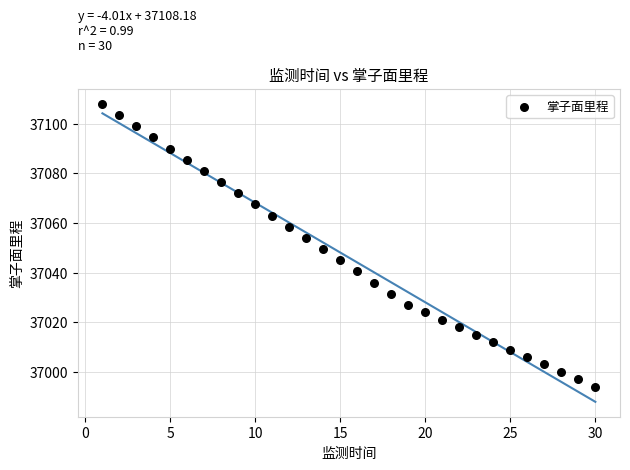

What Y value in the scatter plot is closest to 37051?

37049.5